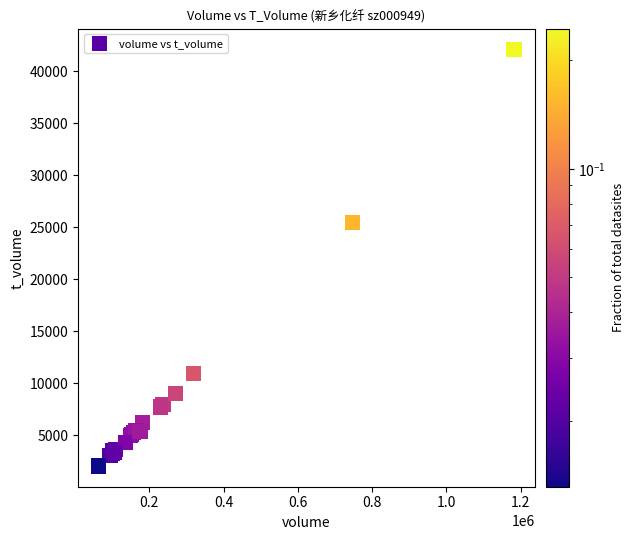

What Y value in the scatter plot is closest to 22069?

25467